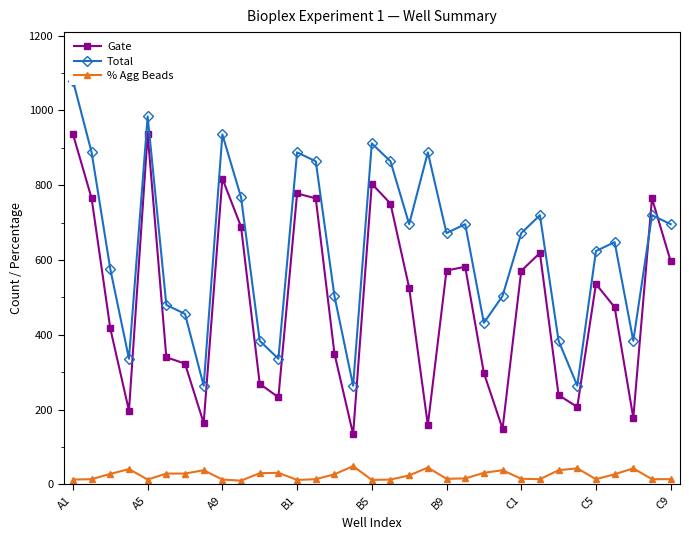

What is the difference between the second highest and minimum values in the % Agg Beads series?

35